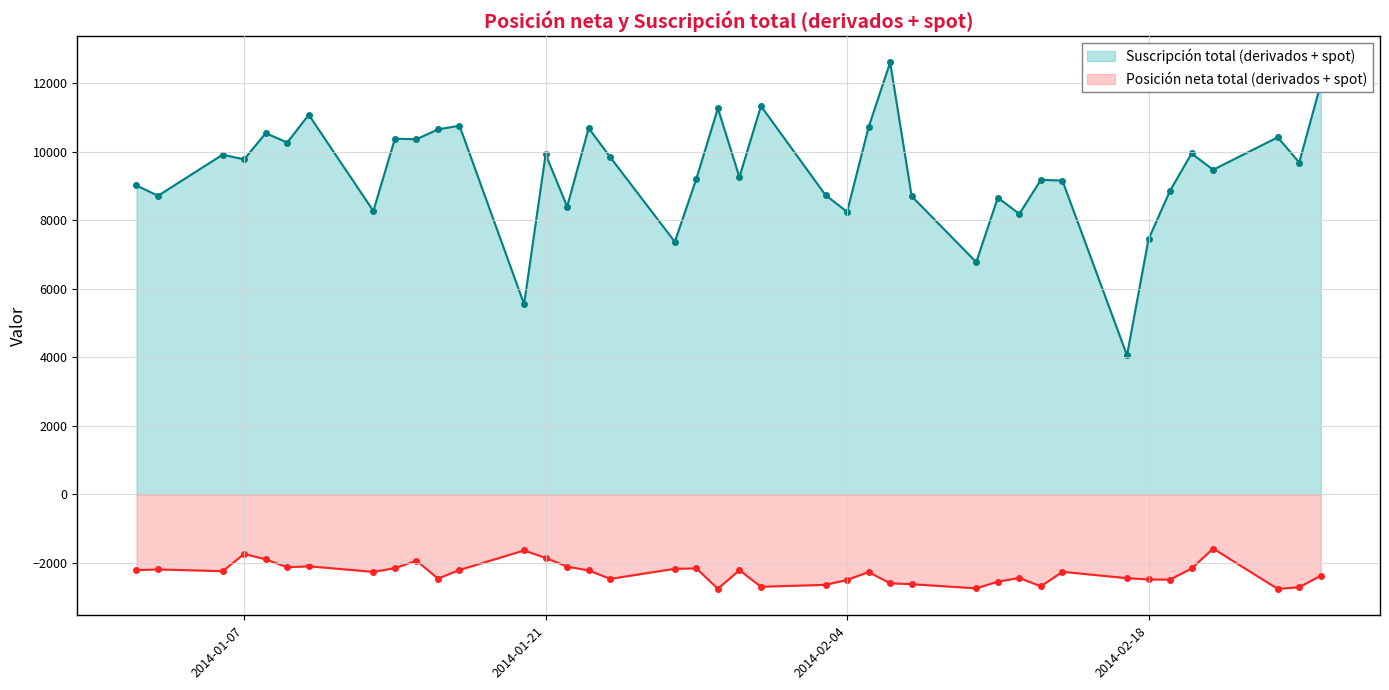

What is the difference between the second highest and minimum values in the Posición neta total (derivados + spot) series?

1126